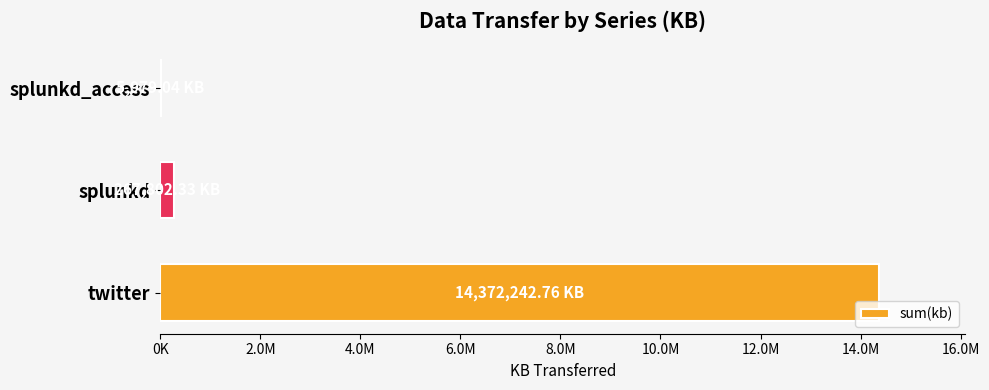

Are the bars horizontal?

Yes